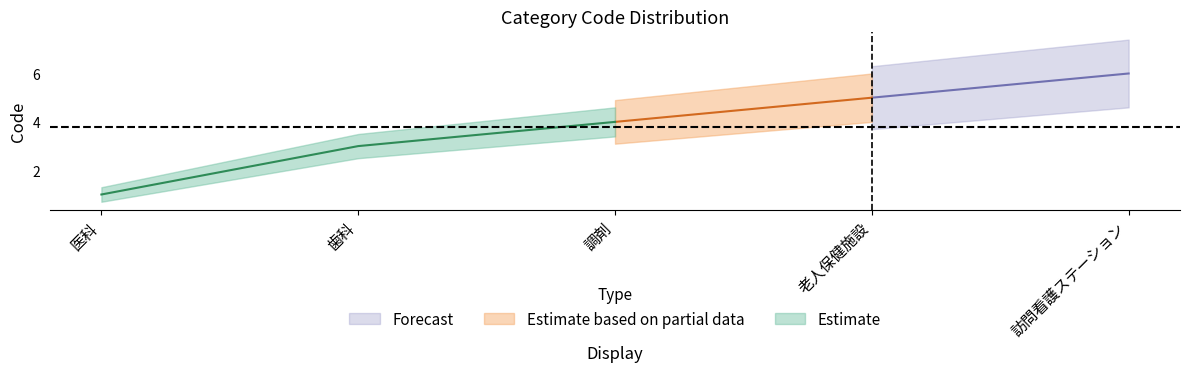

How many categories are shown in the chart?

5